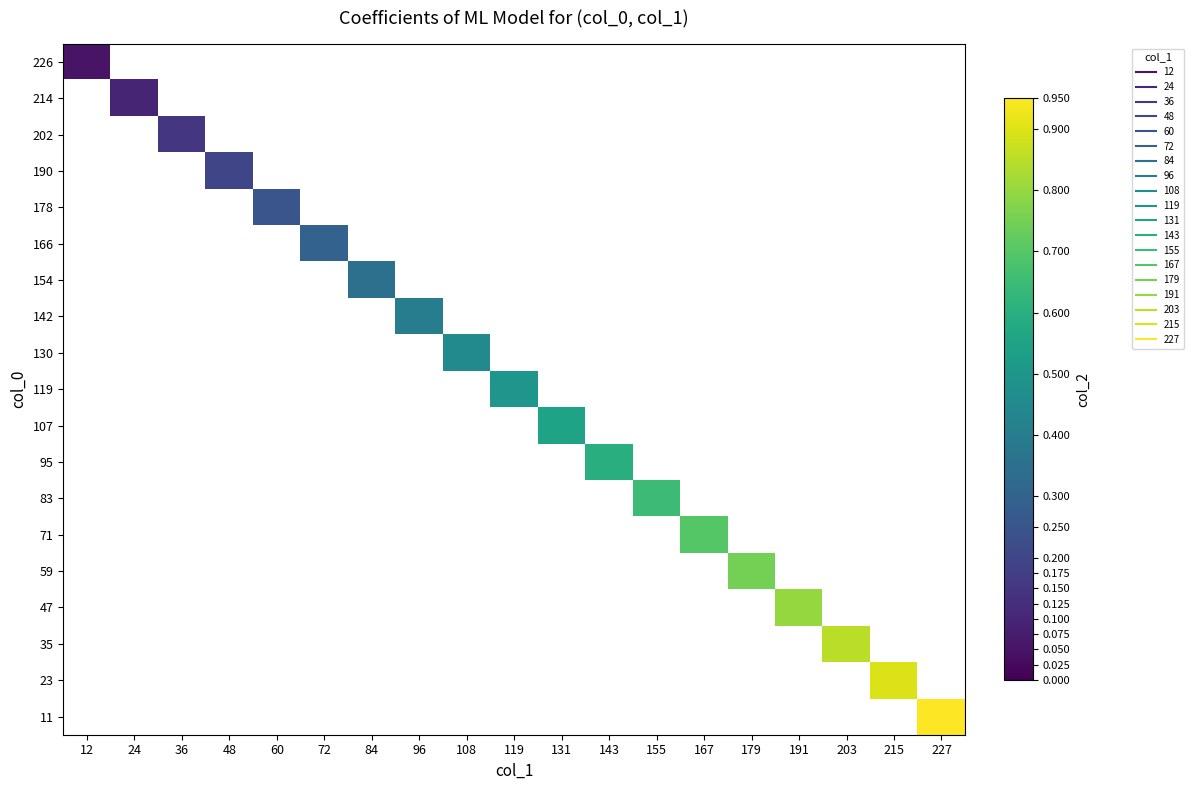

Is the value of 154 at 12 greater than the value of 214 at 167?

No